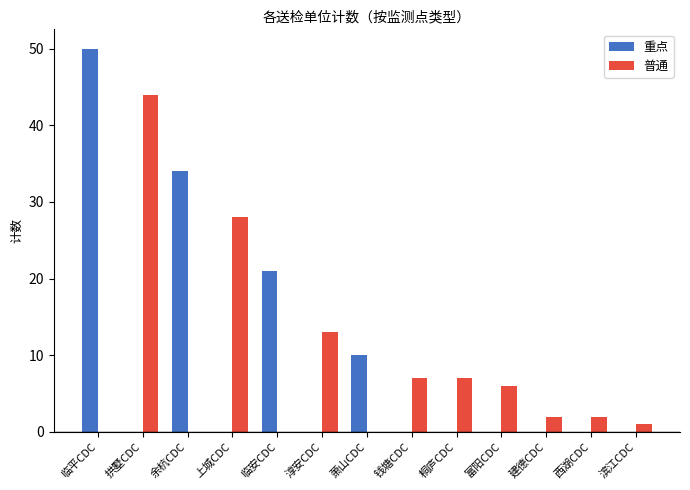

Between 萧山CDC and 滨江CDC, which series saw the biggest shift?

重点